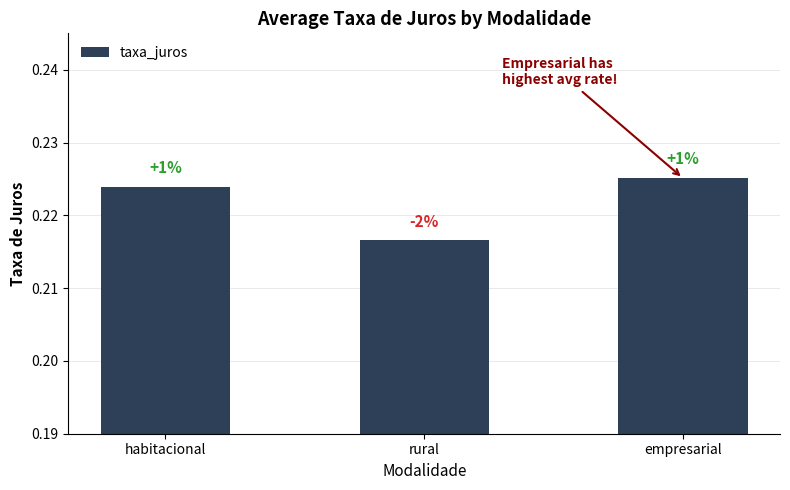

What is the label of the 3rd bar from the left?

empresarial